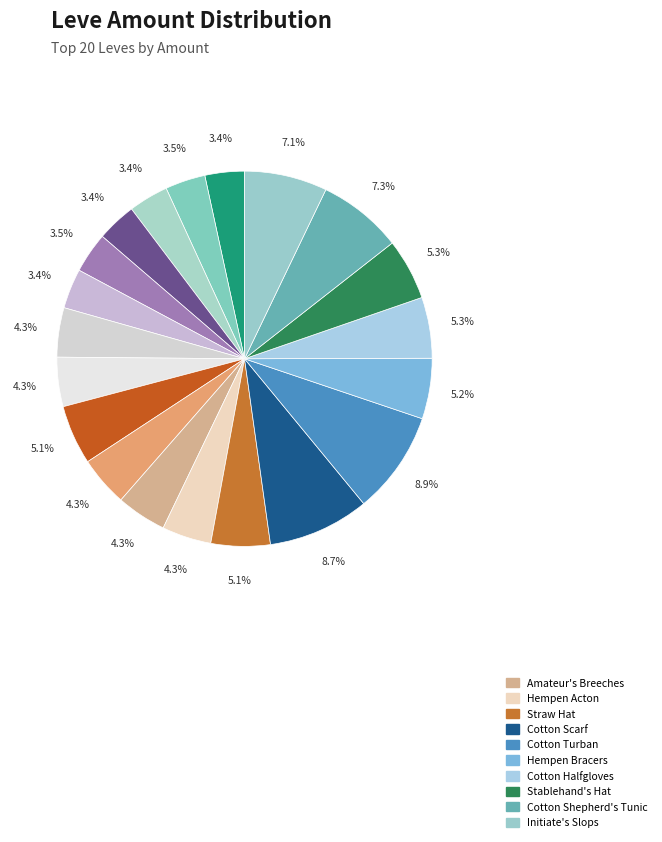

Is there a majority slice in this chart?

No